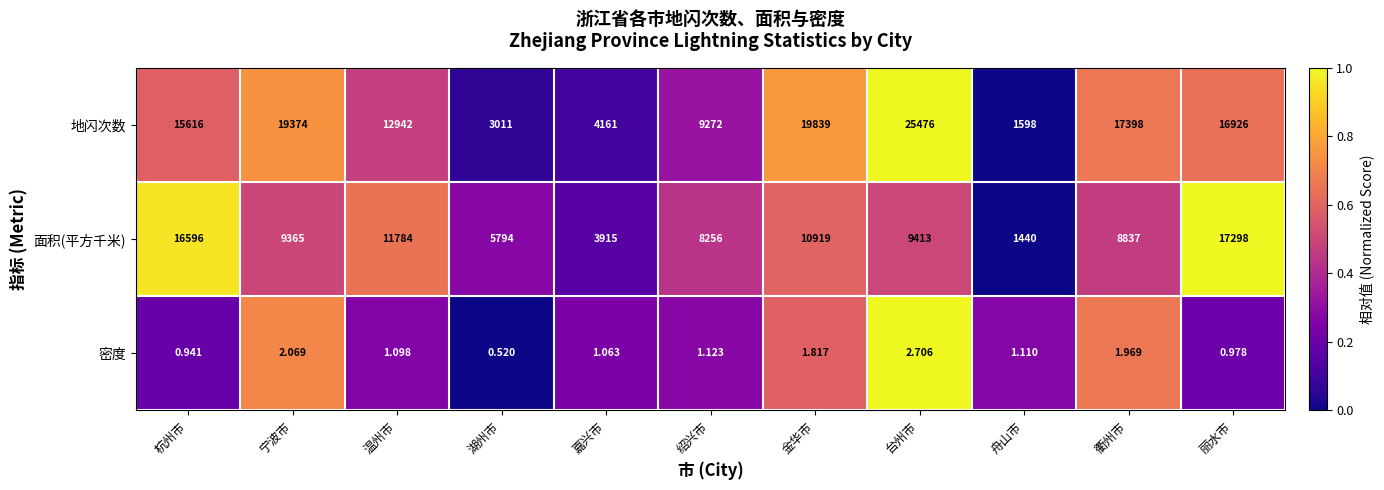

Which label corresponds to the smallest value in the chart?

湖州市